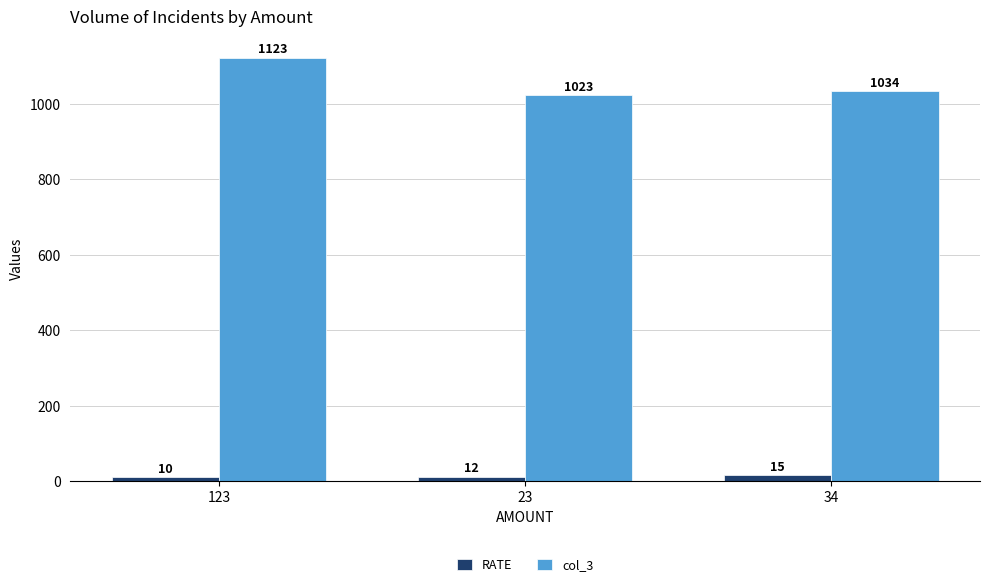

What is the label of the 1st bar from the right?

34